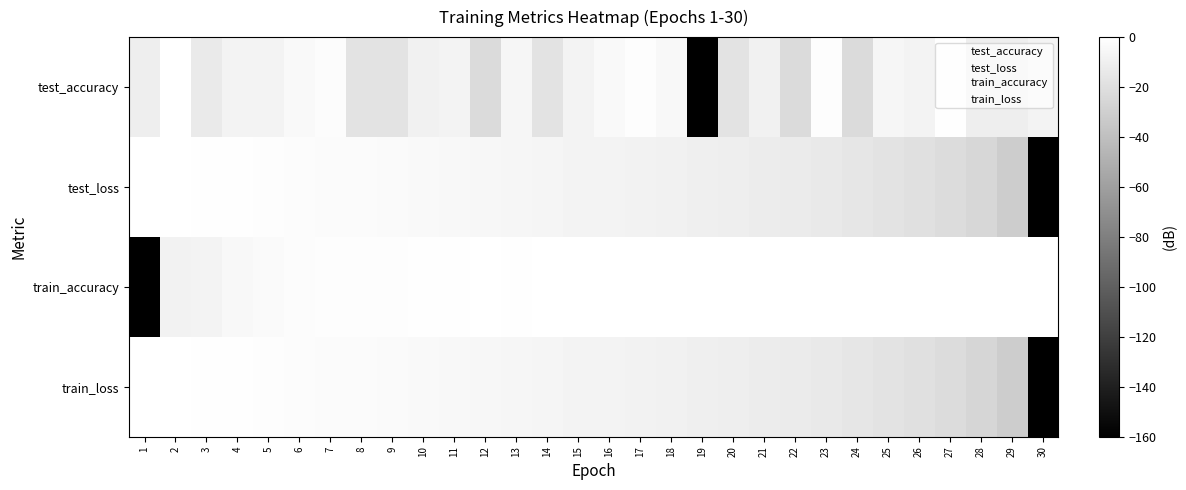

What is the total value across all series at 27?

-44.9